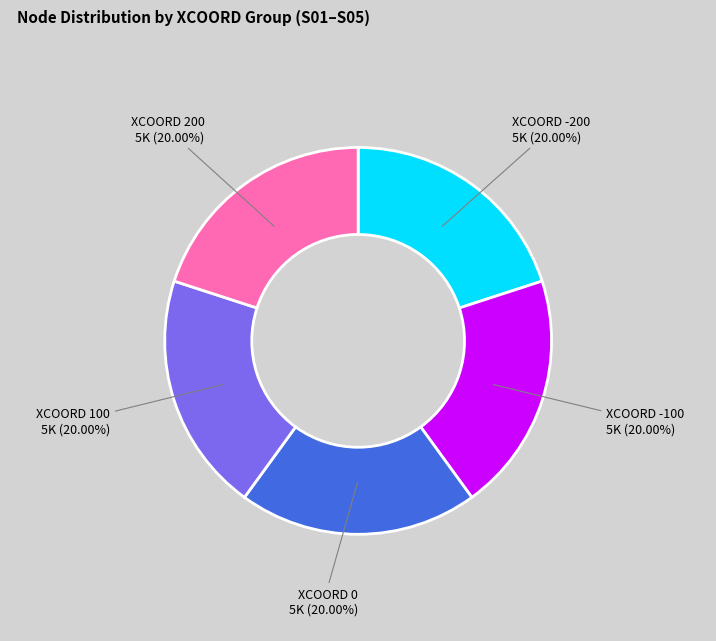

How many slices are in this pie chart?

5